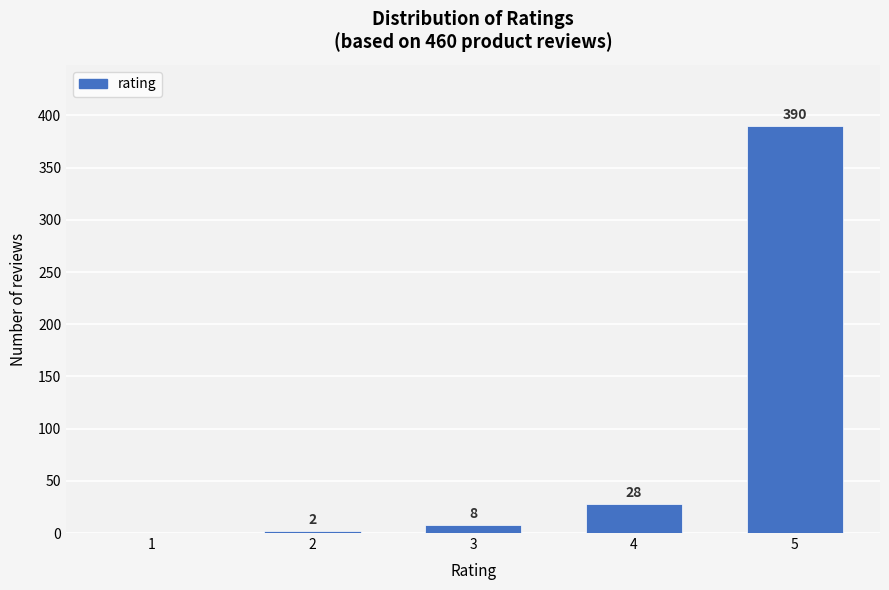

Reading left to right, list all the values displayed in this chart.

1=0	2=2	3=8	4=28	5=390